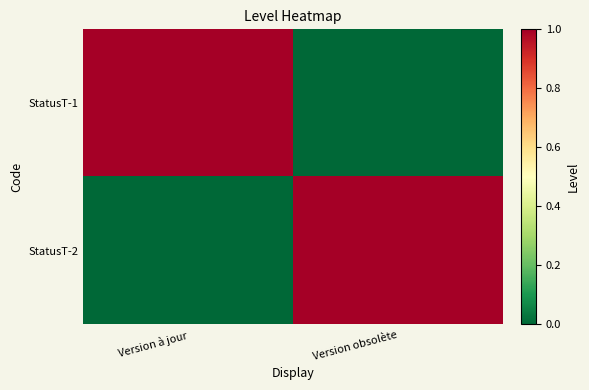

Between Version obsolète and Version à jour, which is larger?

Version à jour